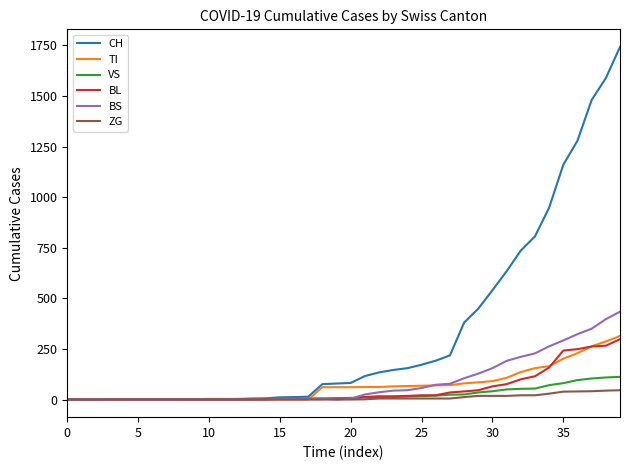

Which series has the largest total across all categories?

CH